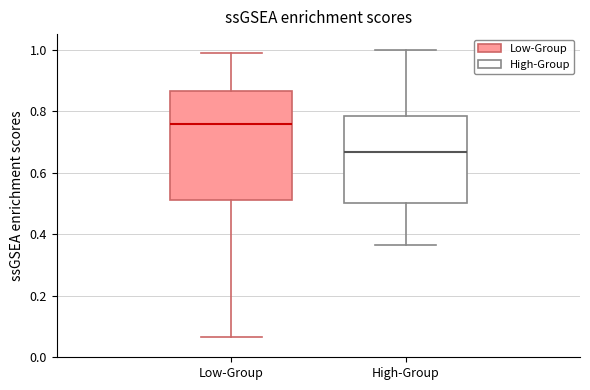

Where is the lower edge of the box for Low-Group on the y-axis? The values are not printed on the chart, so give them approximately, as read against the axis.

0.52